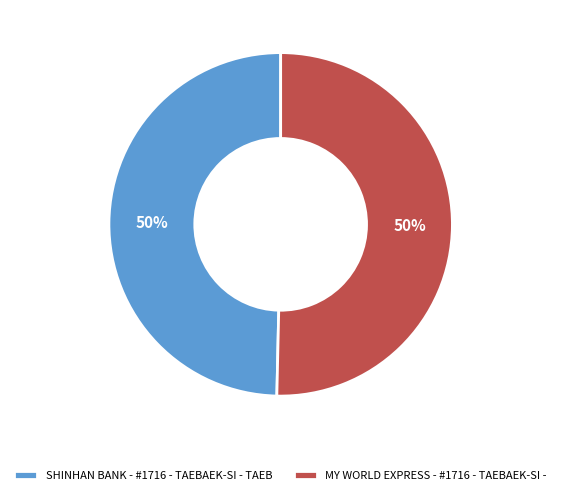

What percentage is the MY WORLD EXPRESS - #1716 - TAEBAEK-SI - slice, to the nearest percent?

50%